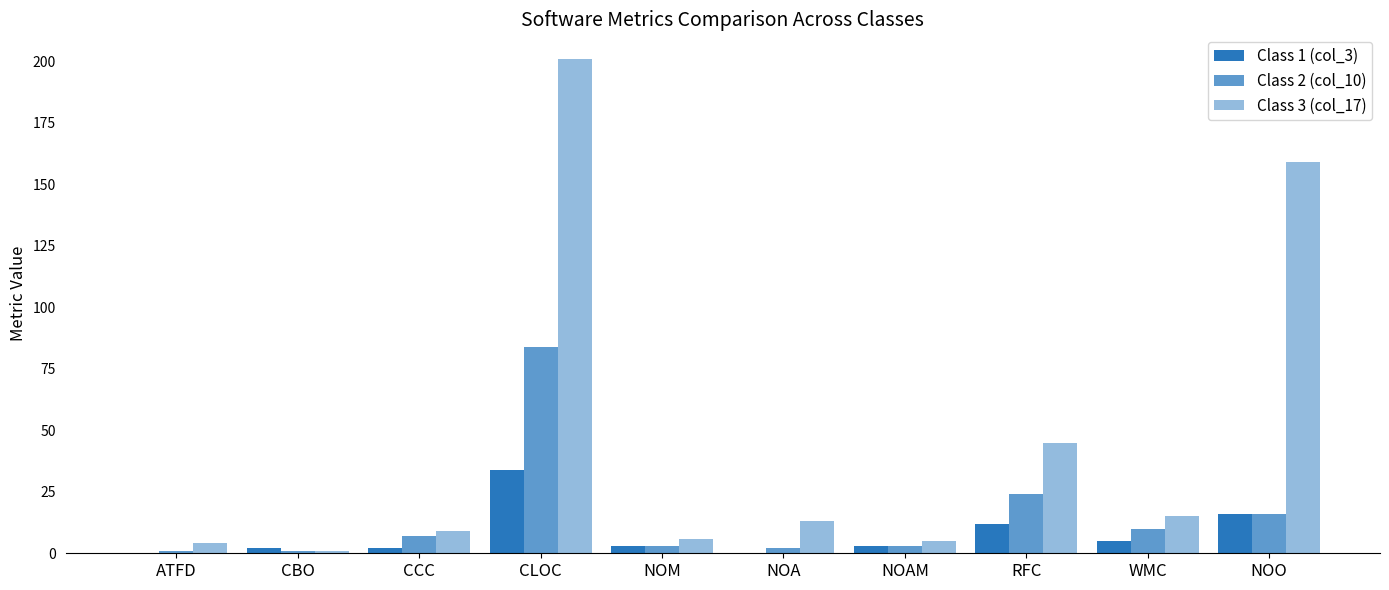

List the labels in order of Class 2 (col_10) value, smallest first.

ATFD, CBO, NOA, NOM, NOAM, CCC, WMC, NOO, RFC, CLOC